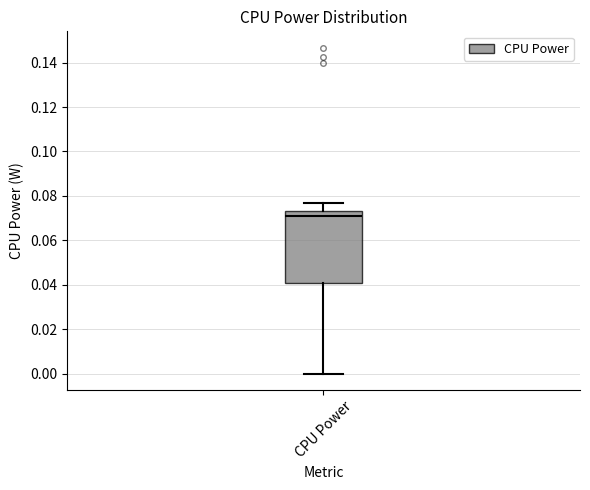

Read this box plot against the y-axis: the position of the median line, the range covered by the box, and the ends of both whiskers. The values are not printed on the chart, so give them approximately, as read against the axis.

median 0.070, box 0.040 to 0.072, whiskers 0.000 to 0.076